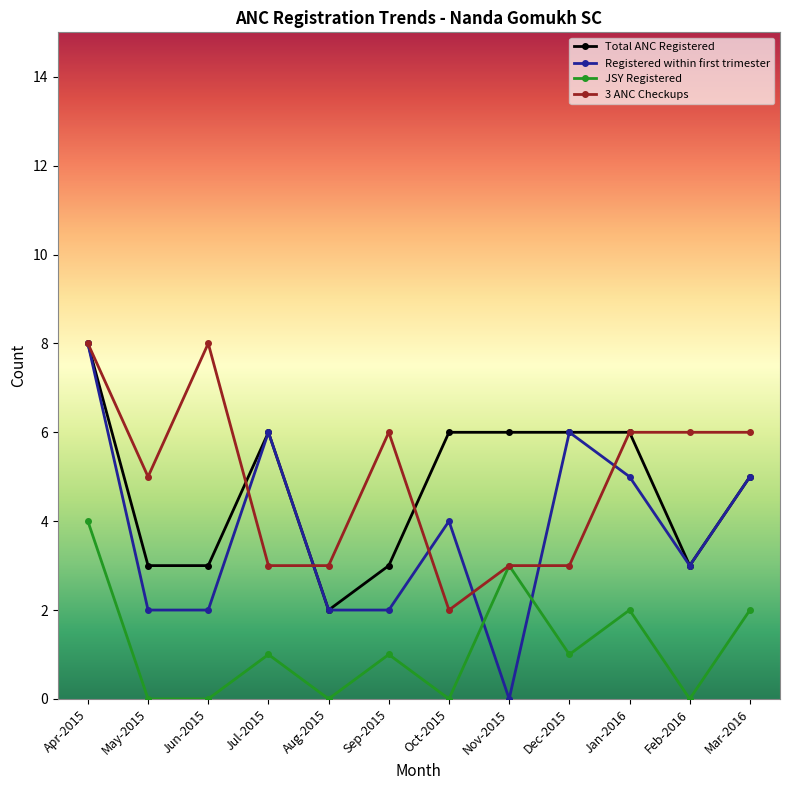

True or false: 3 ANC Checkups has a value of 6 at Mar-2016.

True